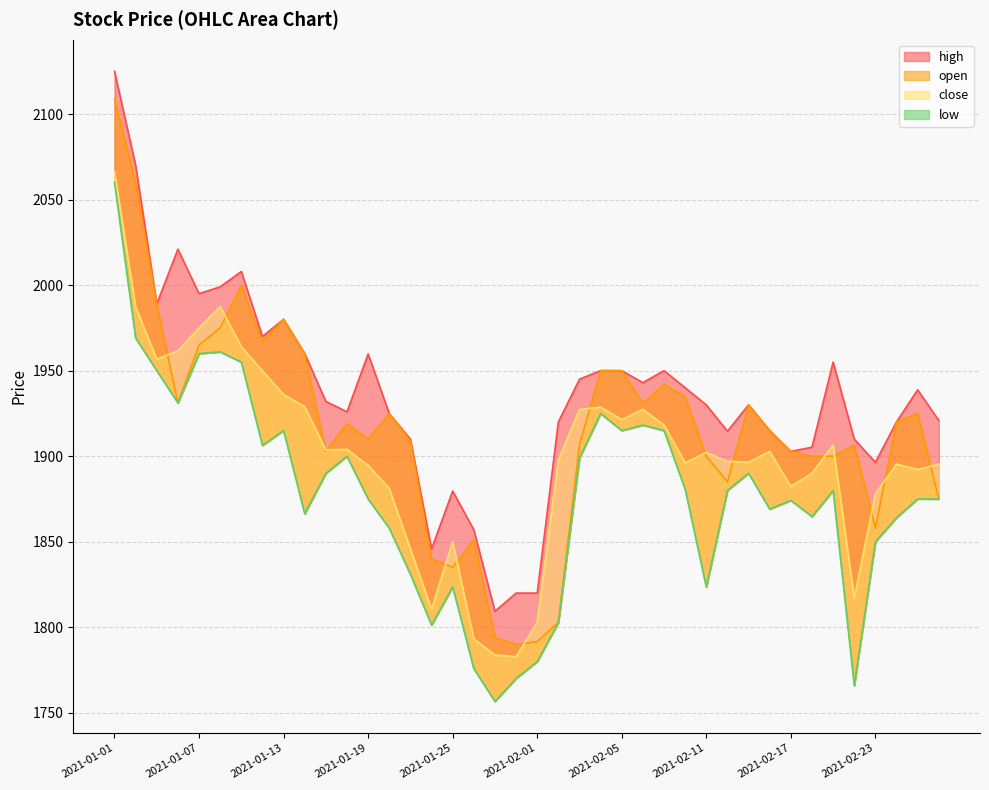

Rank the series by their maximum value, from highest to lowest.

high, open, close, low